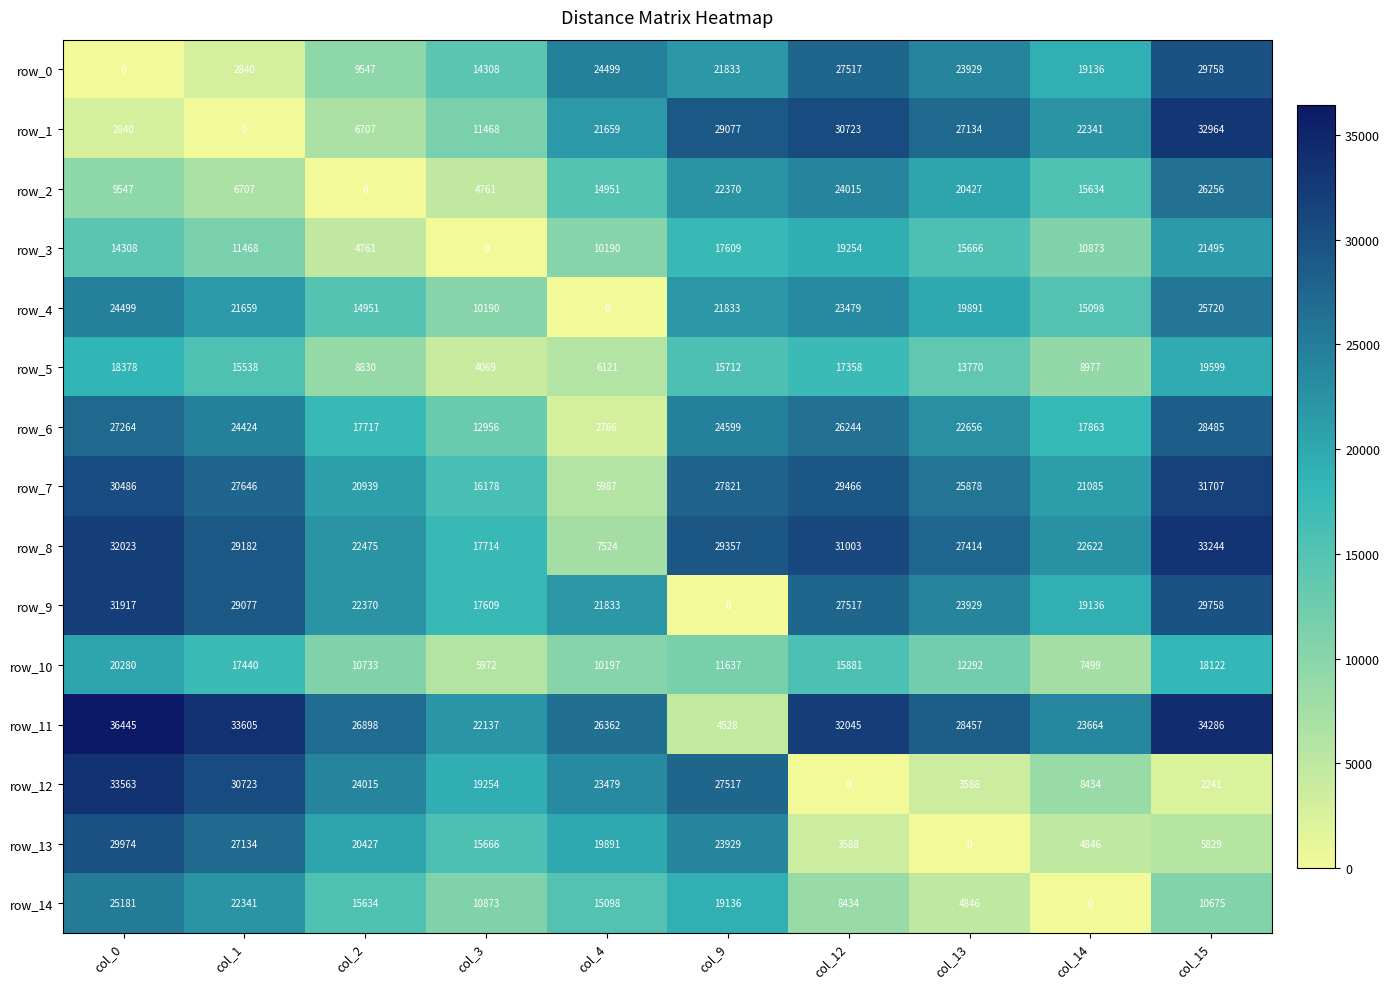

Is the value of row_7 at col_12 greater than the value of row_2 at col_9?

Yes